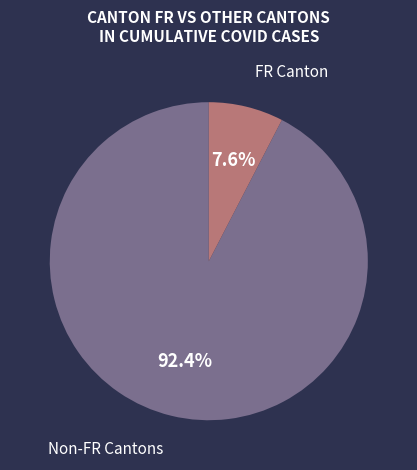

Between Non-FR Cantons and FR Canton, which is larger?

Non-FR Cantons